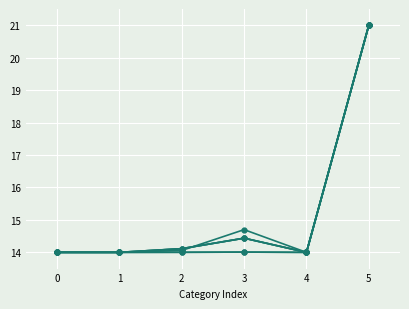

Count the number of categories in the chart.

6